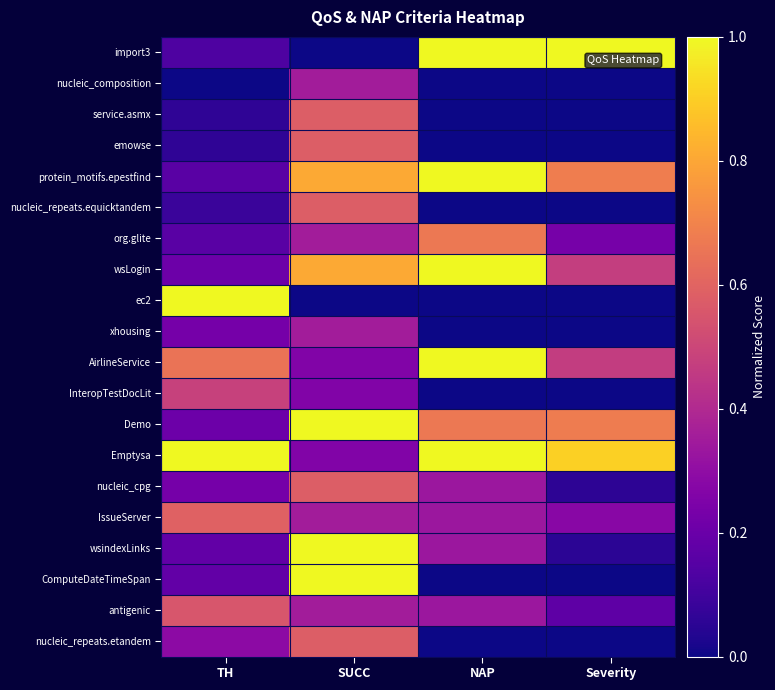

At TH, list the series in order from largest to smallest.

ec2, Emptysa, AirlineService, IssueServer, antigenic, InteropTestDocLit, nucleic_repeats.etandem, xhousing, nucleic_cpg, wsLogin, Demo, wsindexLinks, ComputeDateTimeSpan, protein_motifs.epestfind, org.glite, import3, nucleic_repeats.equicktandem, service.asmx, emowse, nucleic_composition